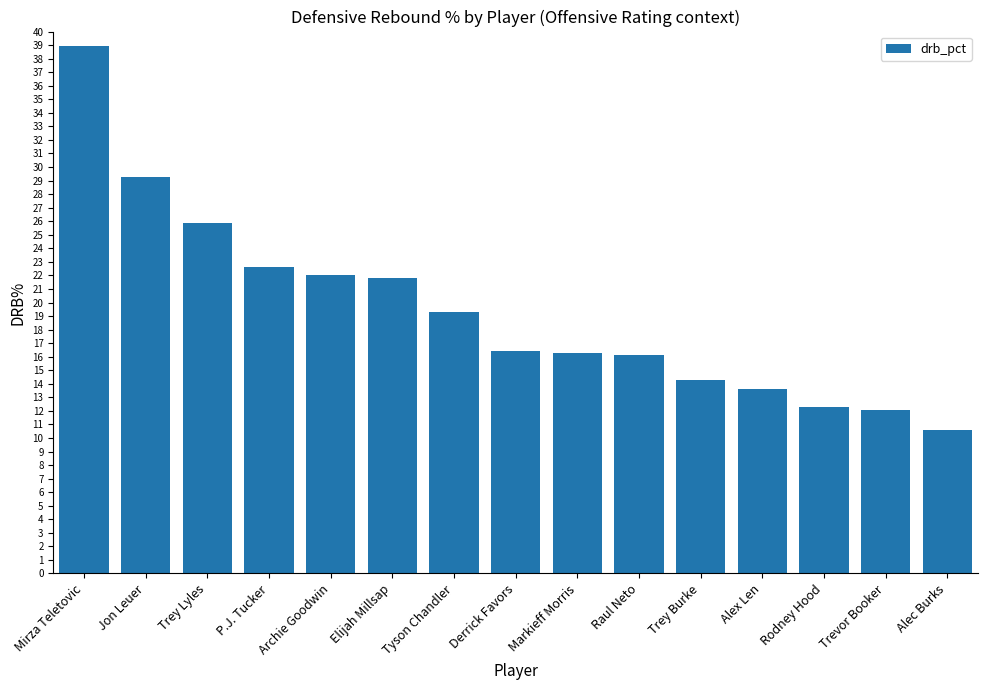

Read the value at Mirza Teletovic.

38.9